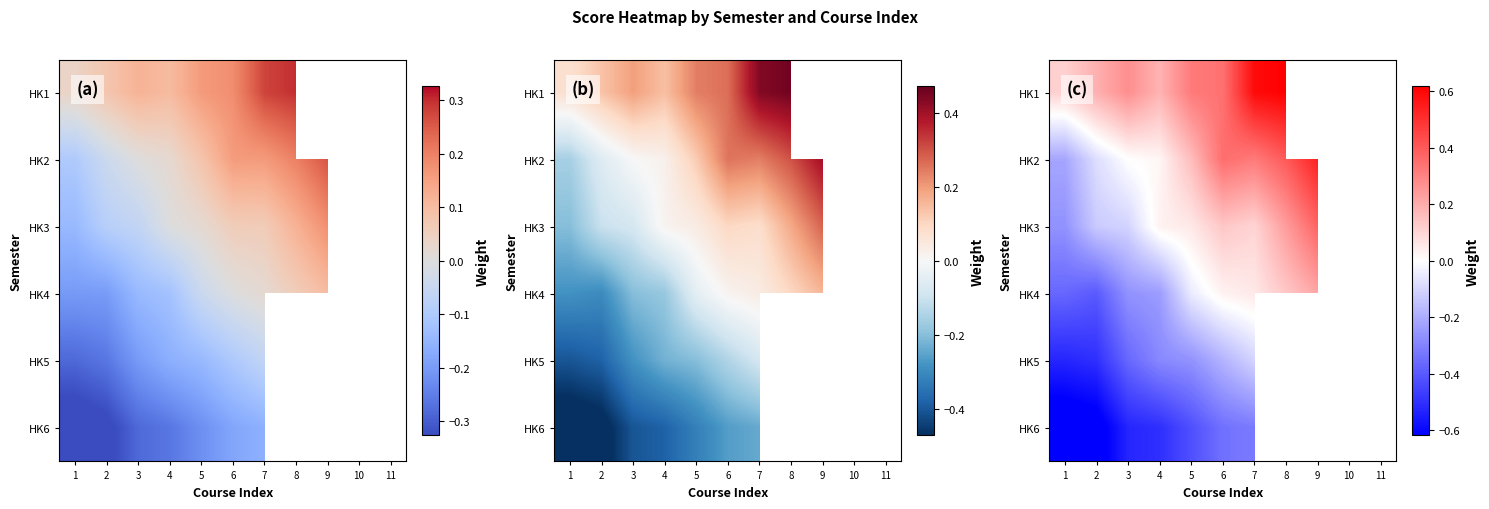

Which has a higher value, 4 or 10?

10